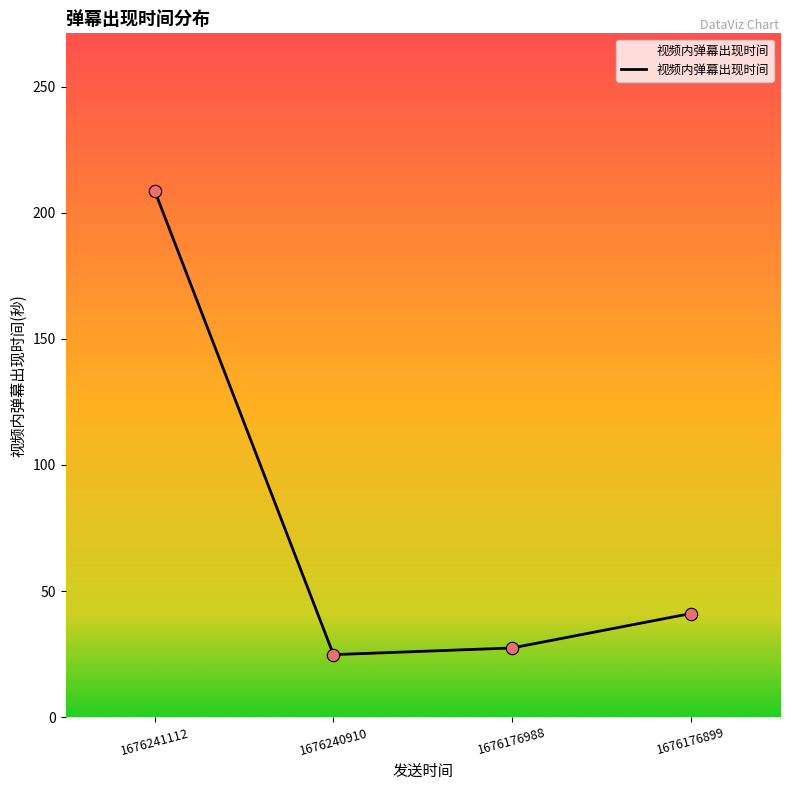

Between 1676240910 and 1676241112, which is larger?

1676241112